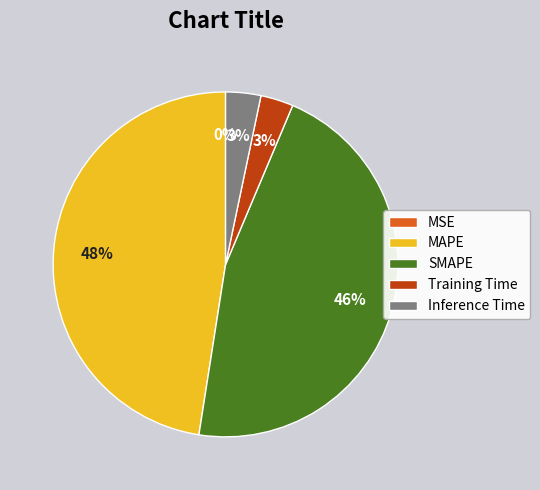

To the nearest percent, what is the average slice percentage?

20%